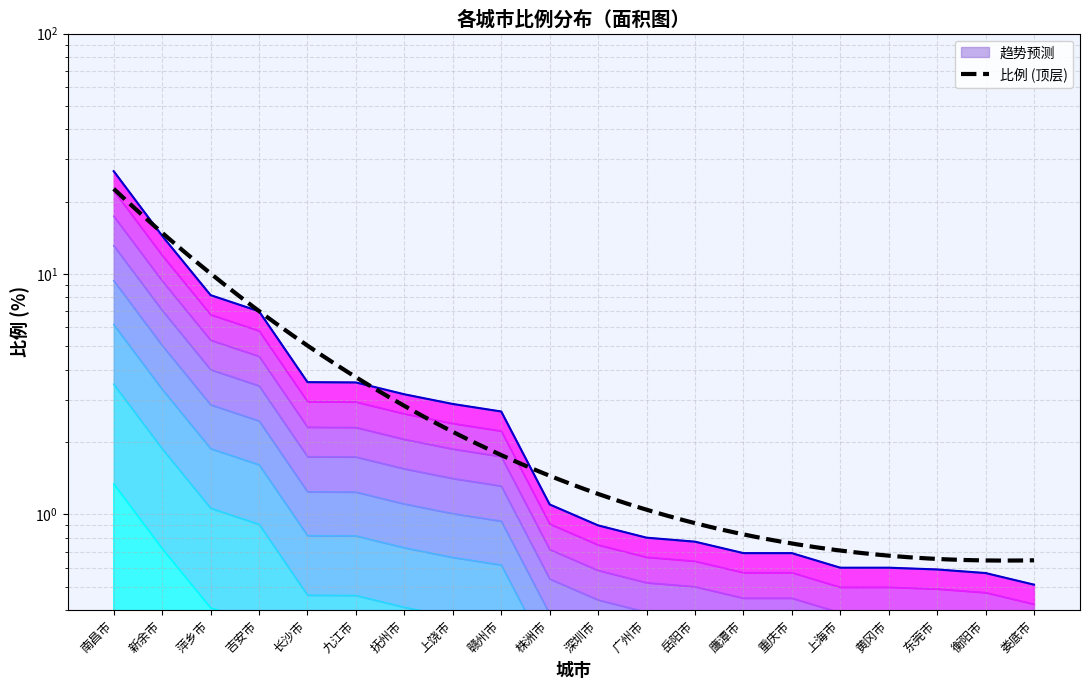

How many lines are shown in the chart?

1